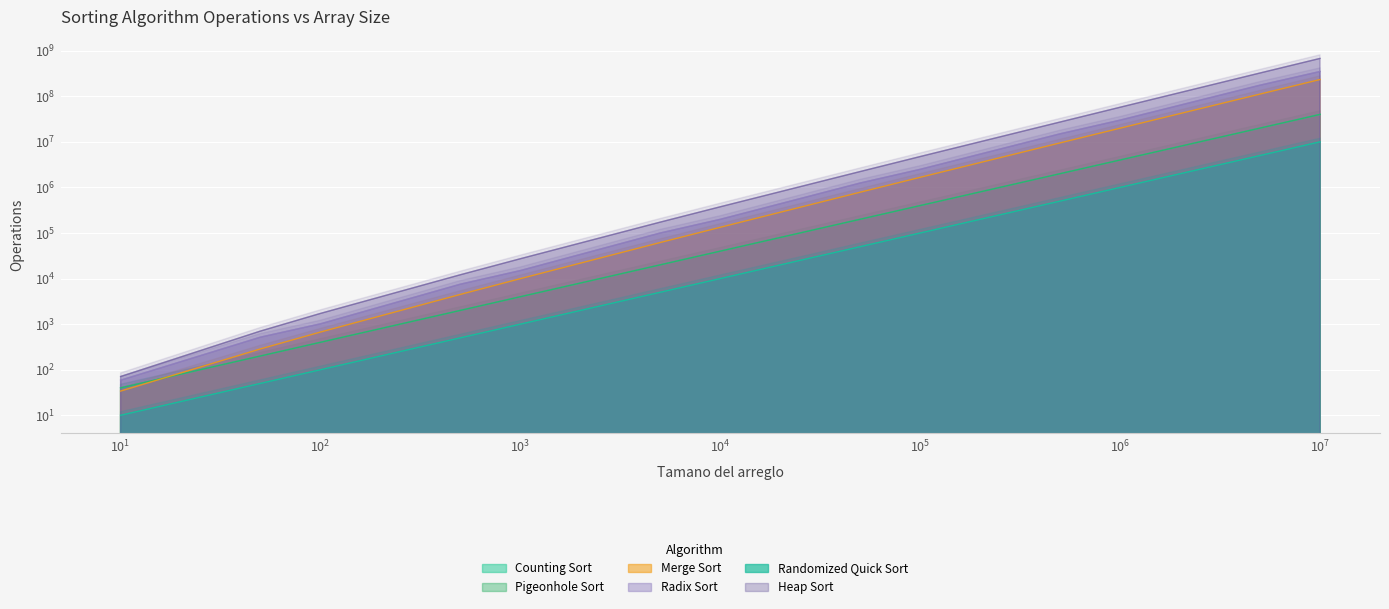

Reading left to right, list all the values displayed in this chart.

counting_sort_operations: 40	200	400	2000	4000	20000	40000	200000	400000	2000000	4000000	20000000	40000000
pigeonhole_sort_operations: 40	200	400	2000	4000	20000	40000	200000	400000	2000000	4000000	20000000	40000000
merge_sort_operations: 34	286	672	4488	9976	61808	133616	784464	1668928	9475712	19951424	111611392	233222784
radix_sort_operations: 59	518	1018	7527	15027	100036	200036	1250045	2500045	15000054	30000054	175000063	350000063
randomized_quick_sort_operations: 10	50	100	500	1000	5000	10000	50000	100000	500000	1000000	5000000	10000000
heap_sort_operations: 71	704	1721	12110	27291	173058	376416	2228742	4763371	27193485	57479861	323569986	677044381